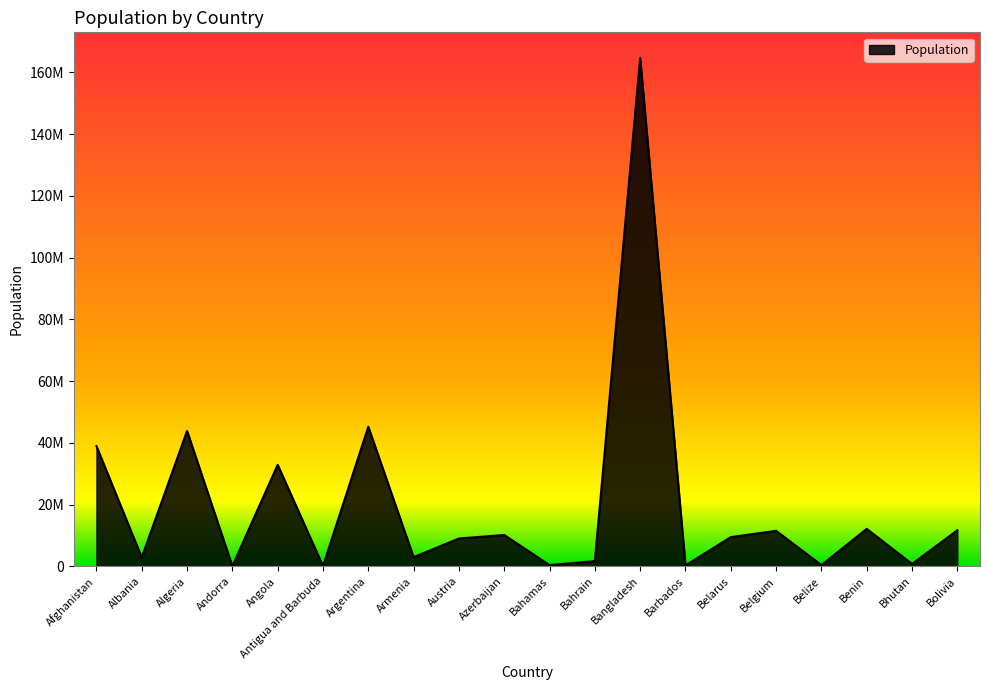

Which has a higher value, Algeria or Bahrain?

Algeria